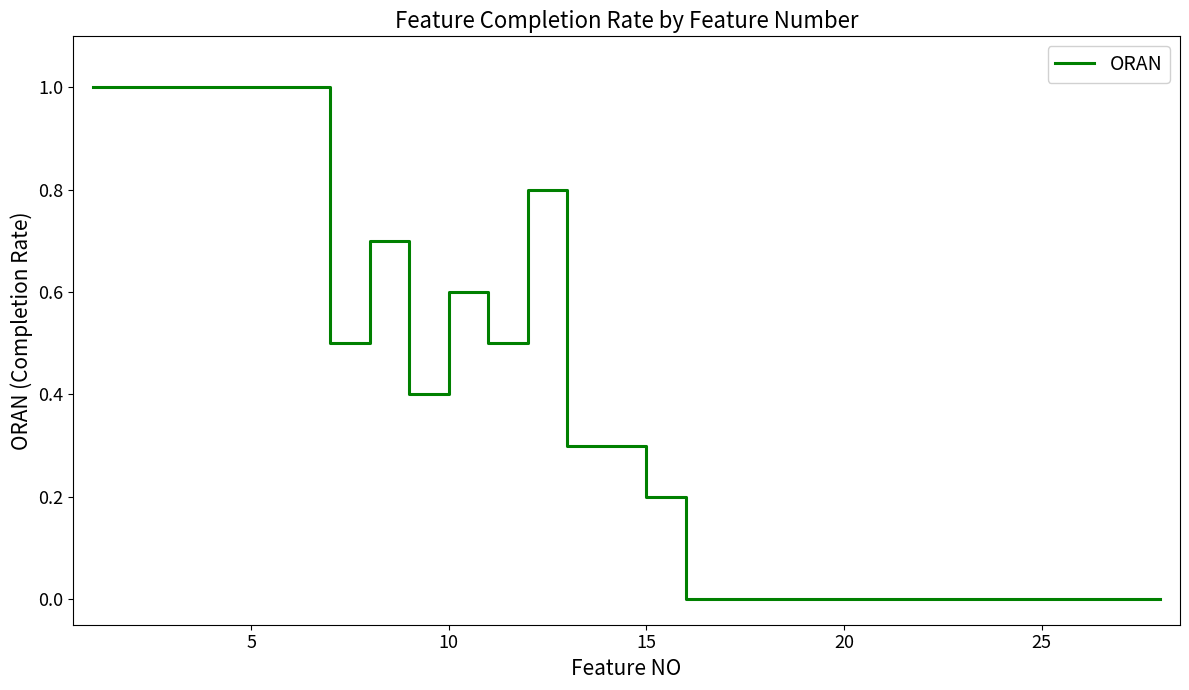

What is the maximum value shown in the chart?

1.0